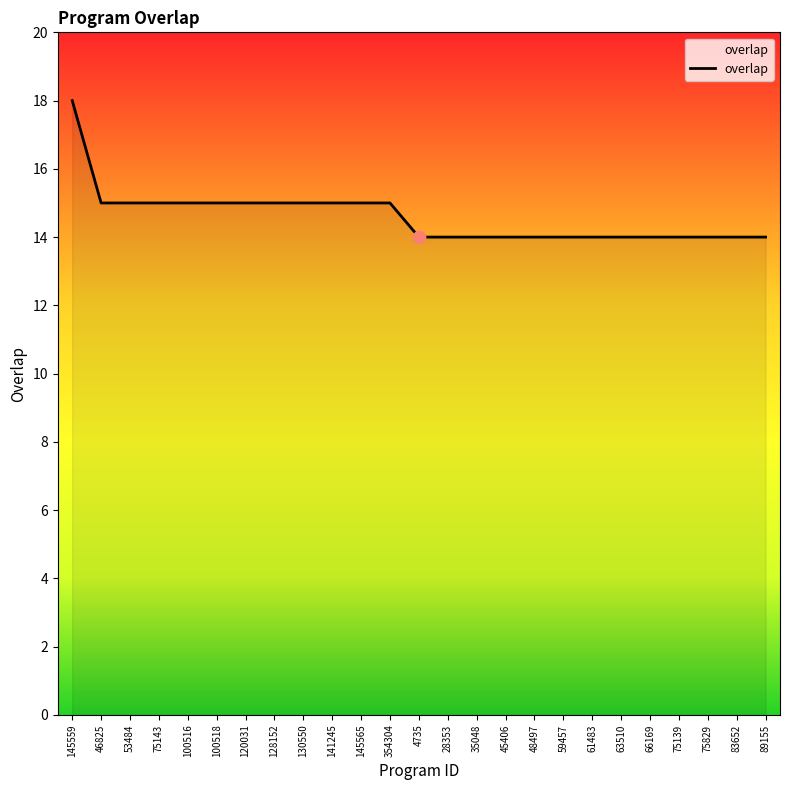

What is the change in value from 100516 to 28353?

-1